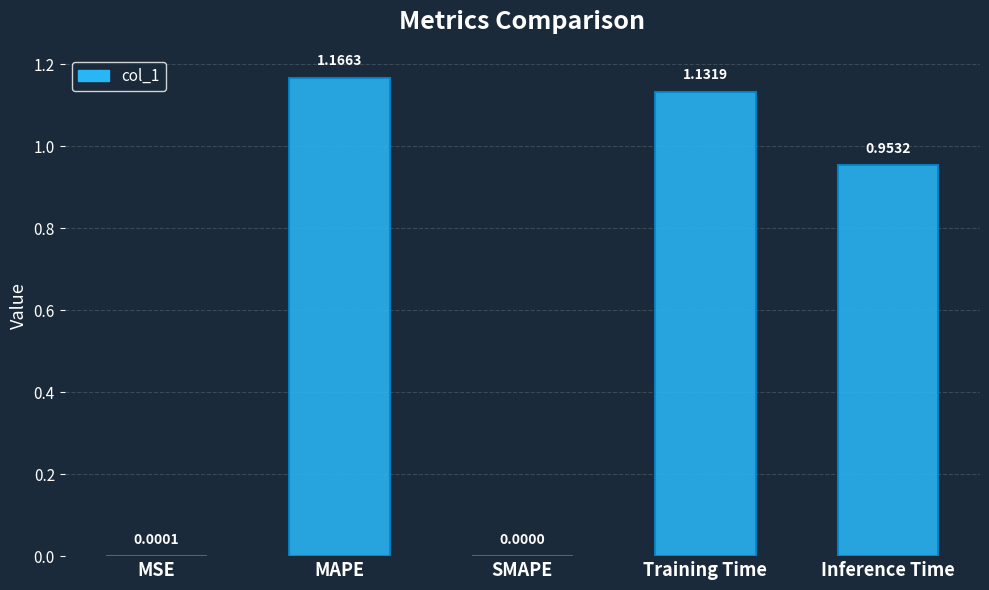

Are the bars grouped side by side (vs. stacked)?

No